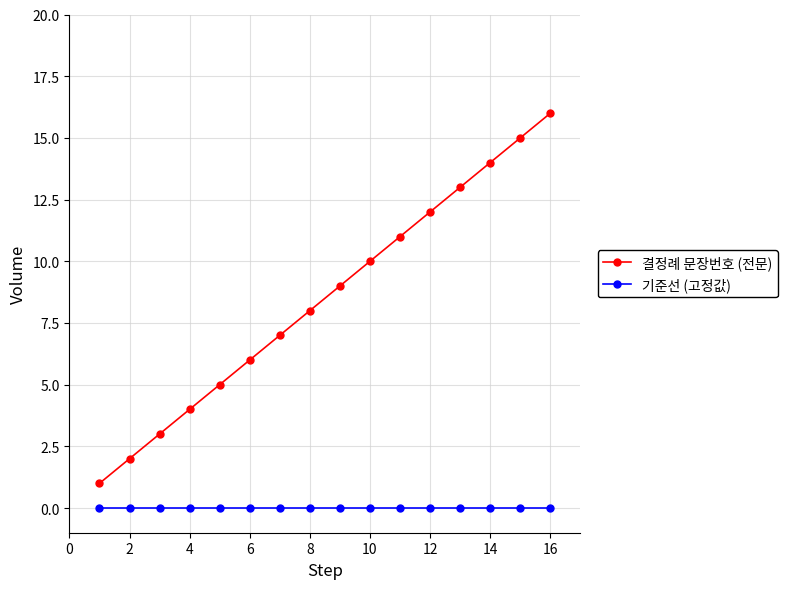

What is the highest value of the 결정례 문장번호 (전문) series?

16